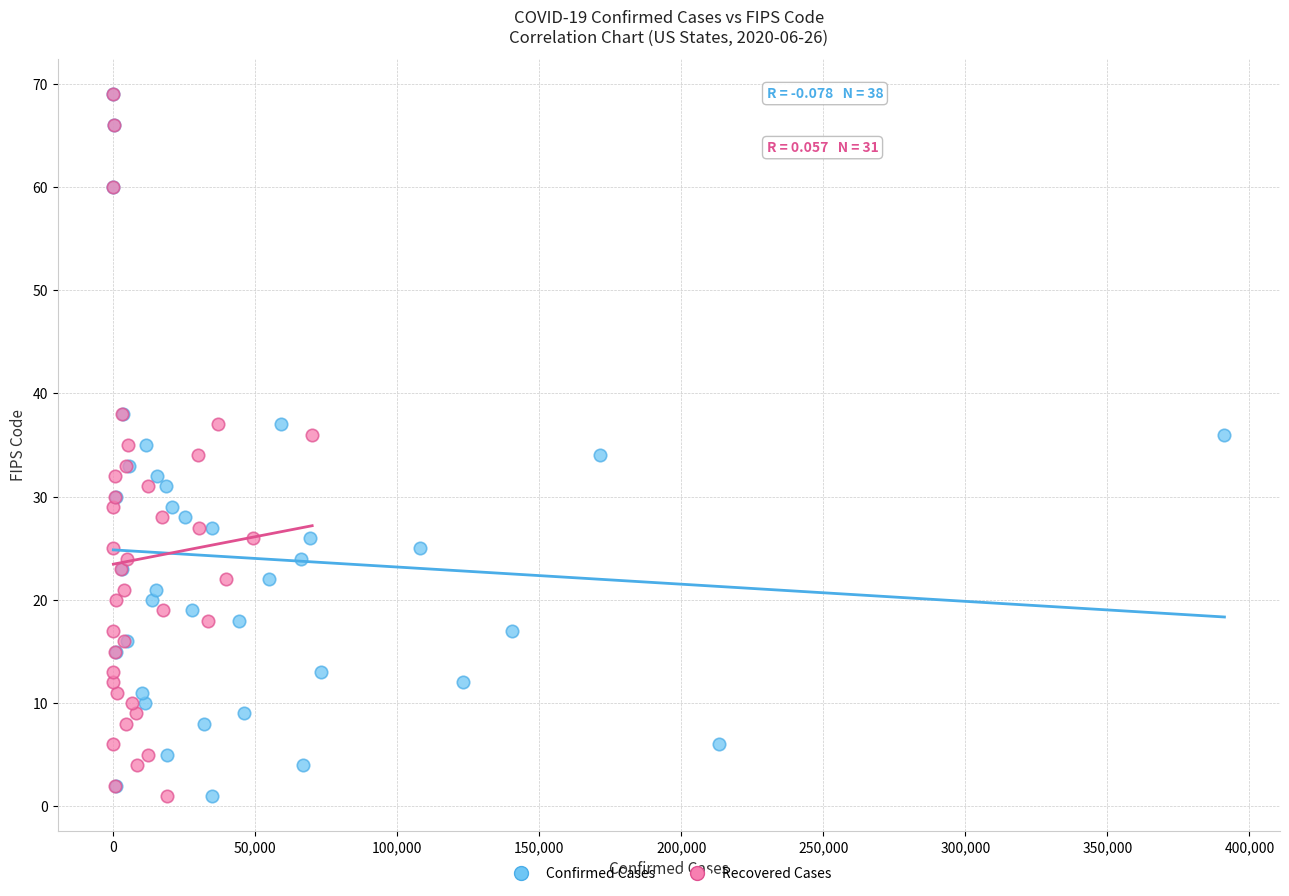

What are all the series names shown in the legend?

Confirmed Cases, Recovered Cases